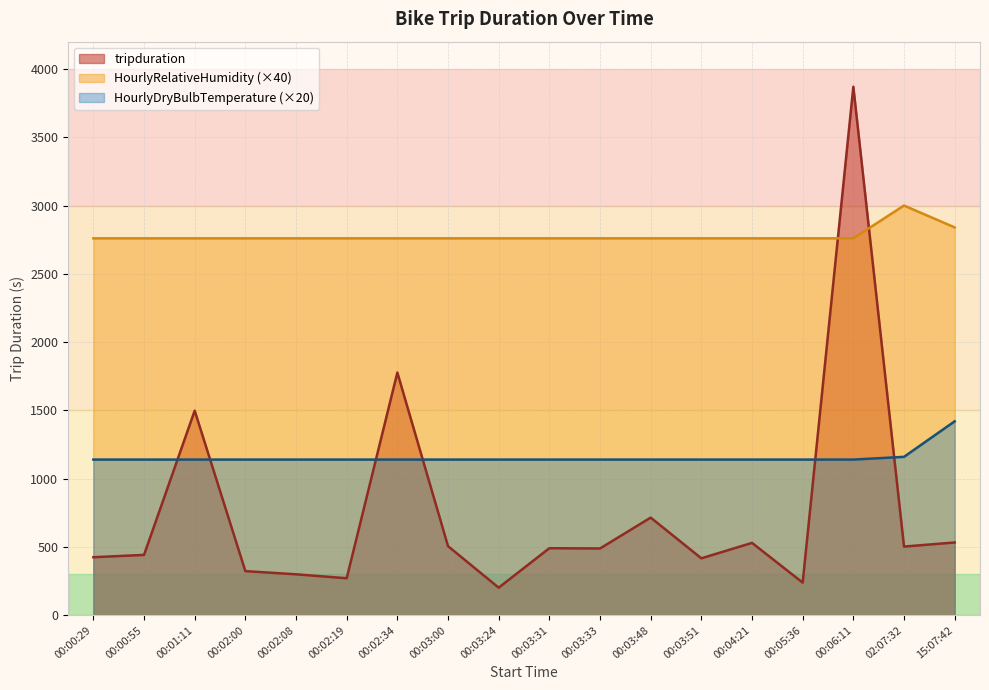

What is the difference between the maximum and minimum values in the tripduration series?

3668